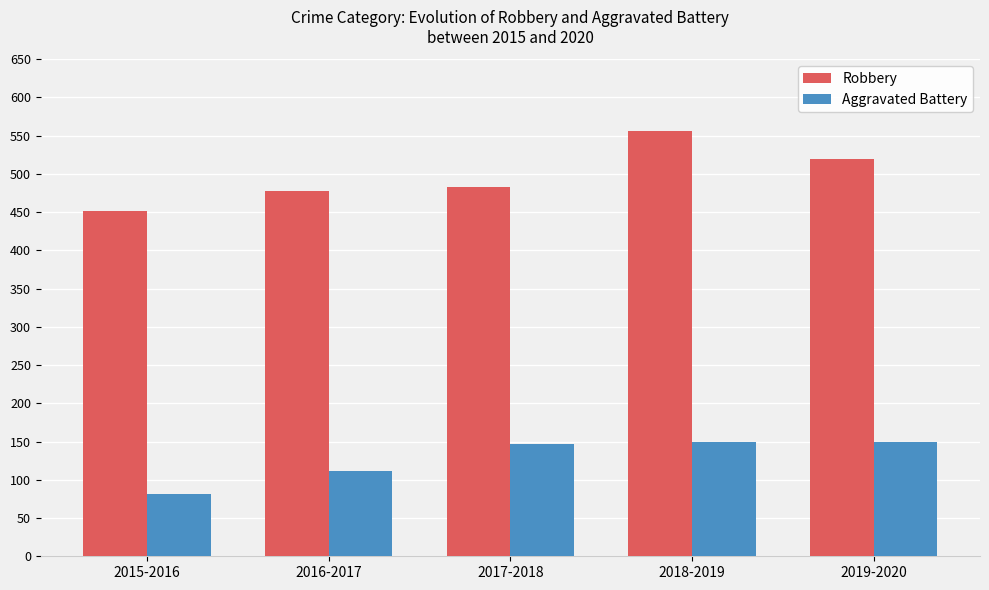

What value does the Aggravated Battery series have at 2018-2019?

150